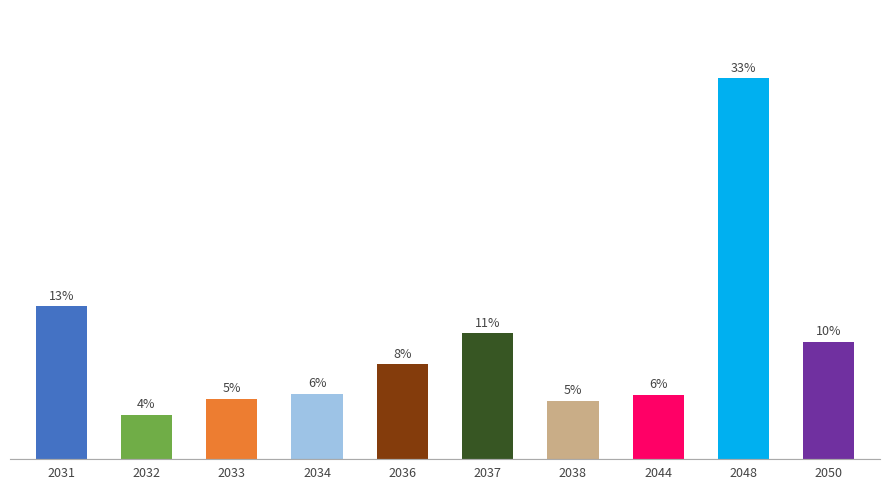

Does the chart contain any negative values?

No